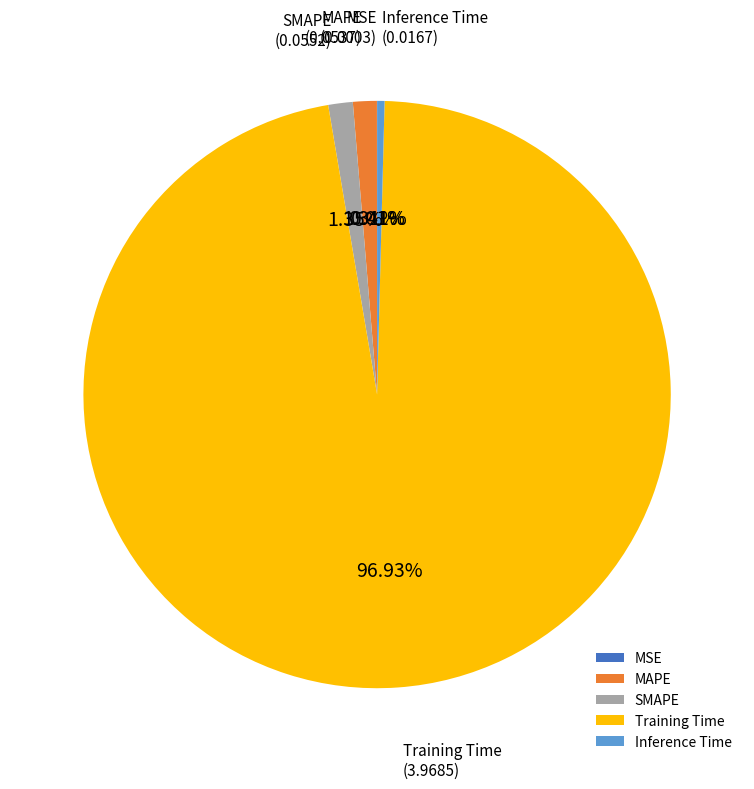

True or false: MAPE accounts for 1% of the total.

True